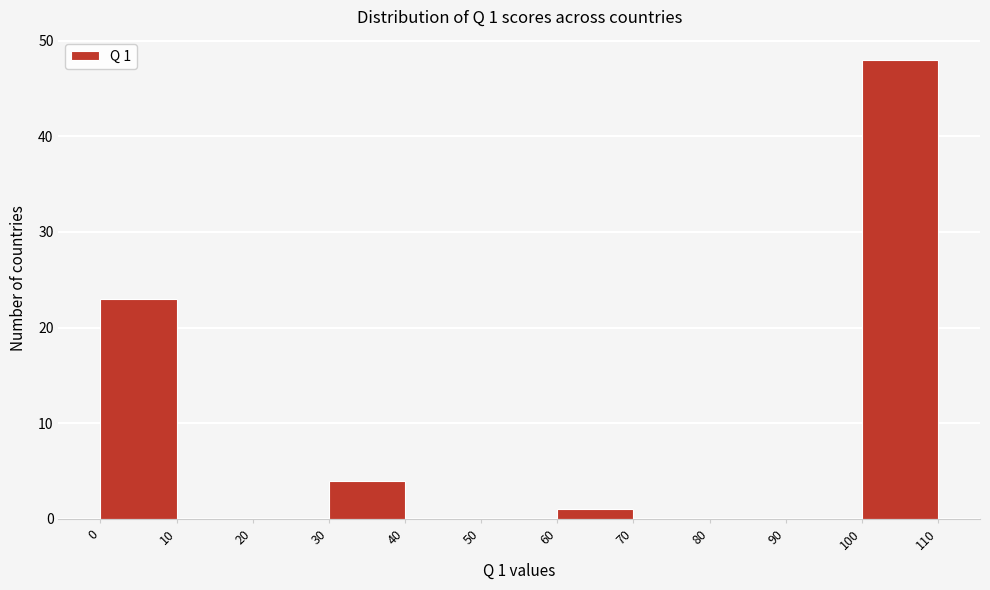

Which range on the x-axis has the tallest bar?

100 to 110